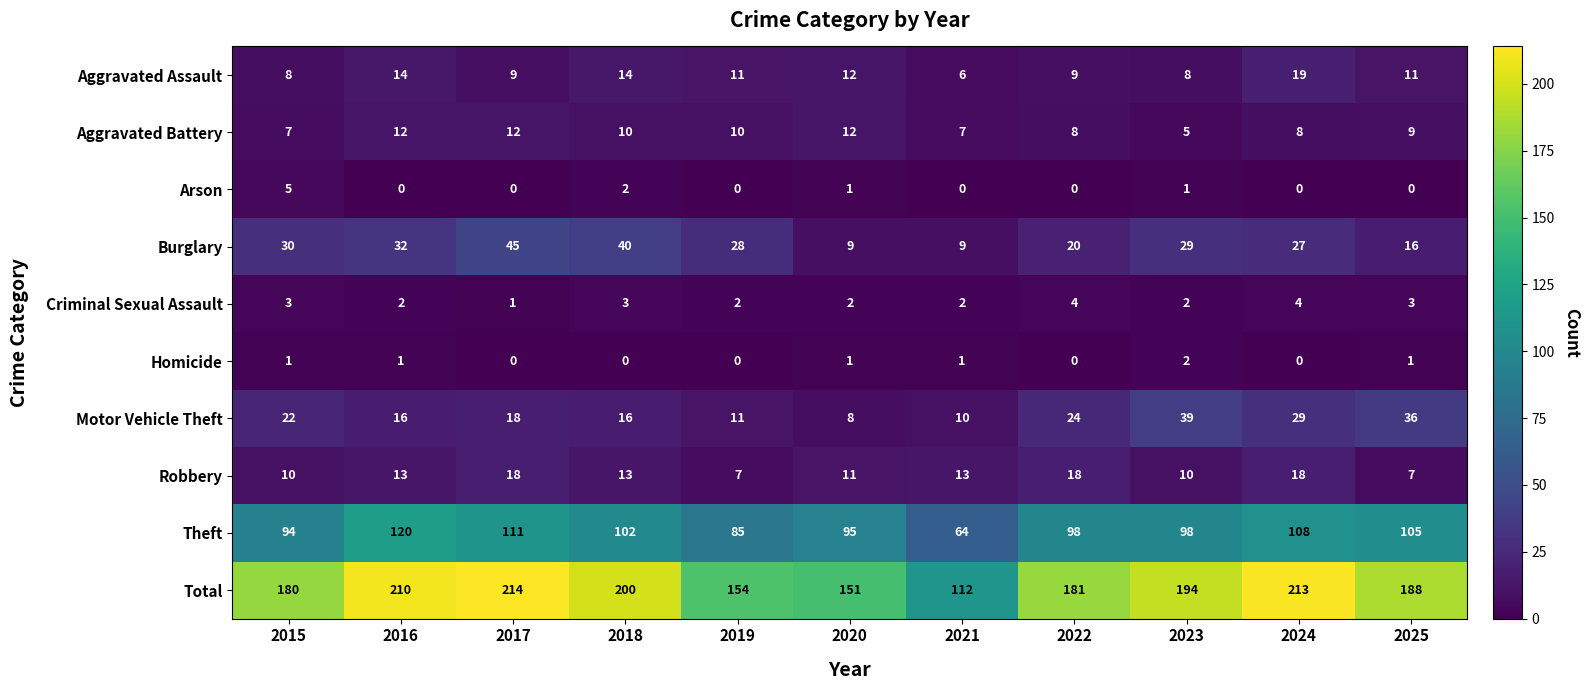

At how many categories does at least one series exceed 104?

11